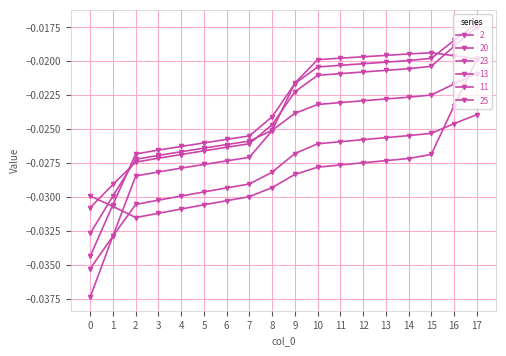

Which label corresponds to the largest value in the chart?

17